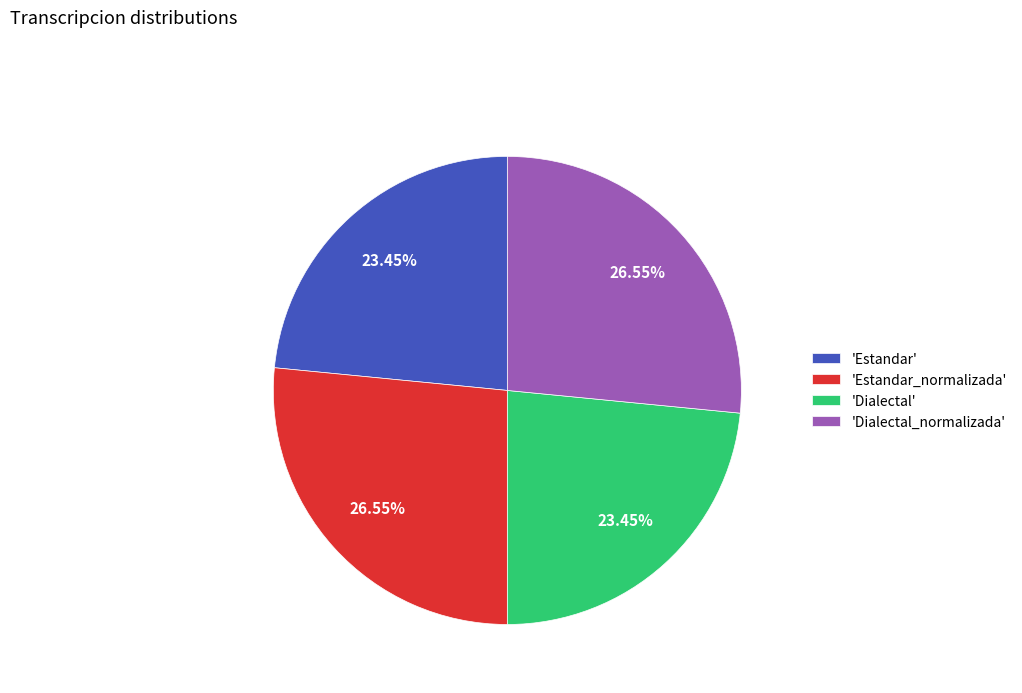

Does 'Estandar_normalizada' represent more than half of the total?

No